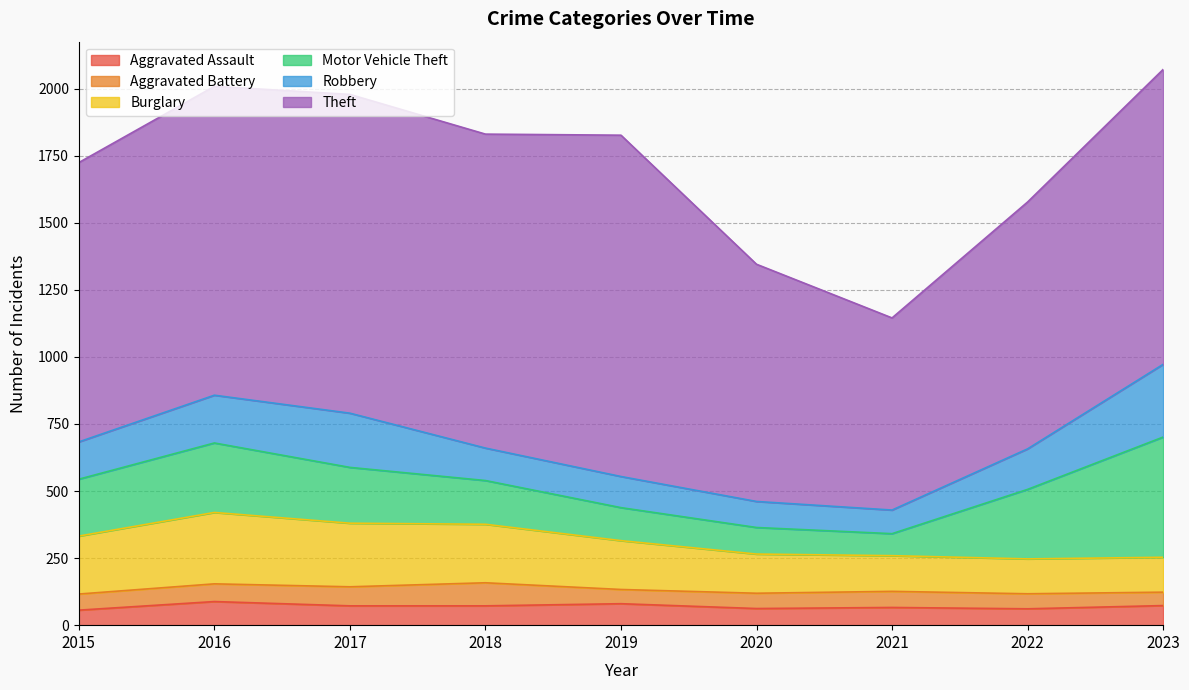

True or false: Aggravated Battery has a value of 19 at 2015.

False